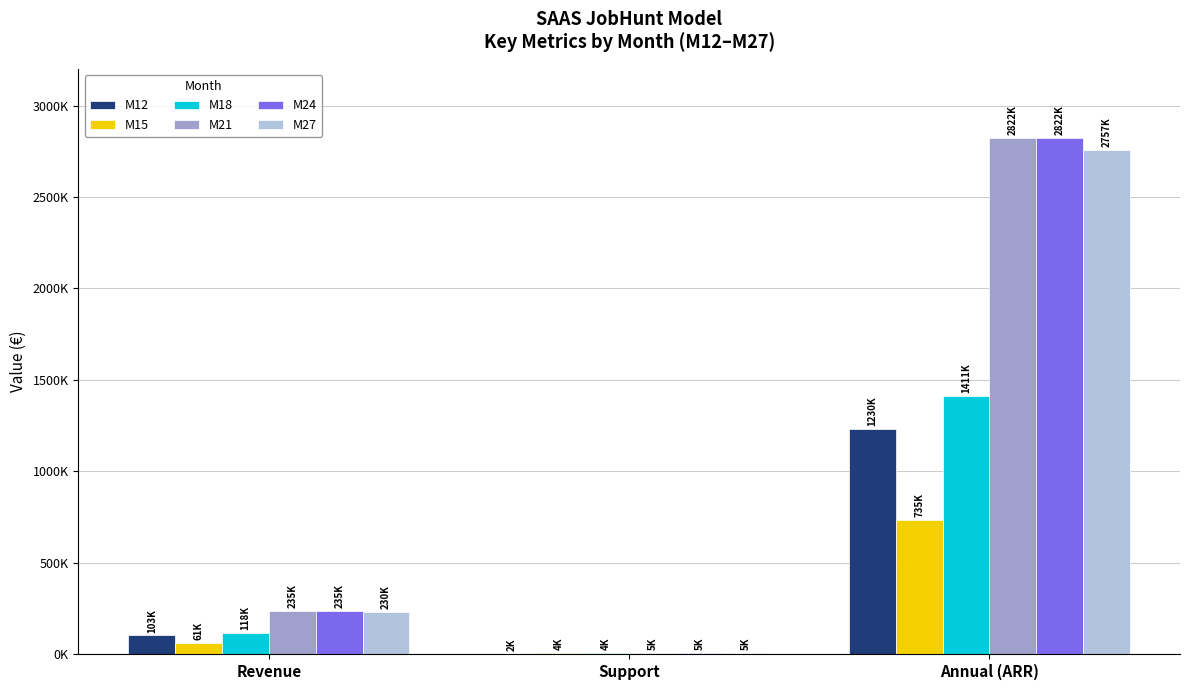

Is it true that M24 equals 5120.0 at Support?

True